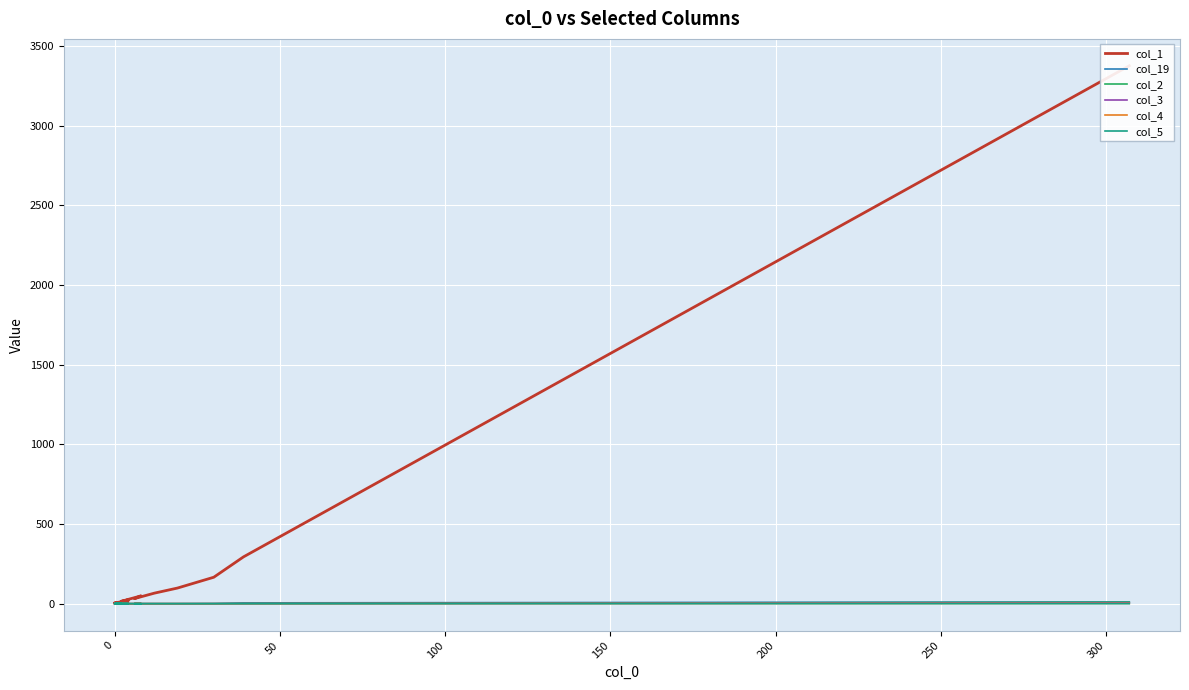

Count the number of data series in this chart.

6